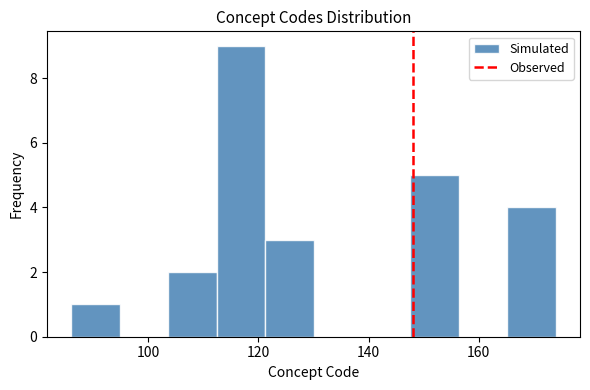

Which range on the x-axis has the tallest bar?

112.4 to 121.2